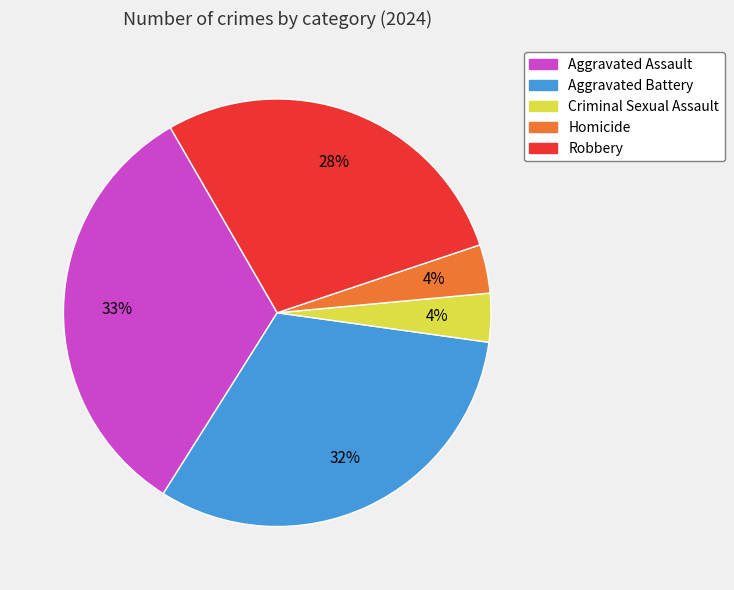

Combined, do Homicide and Criminal Sexual Assault account for over 50%?

No